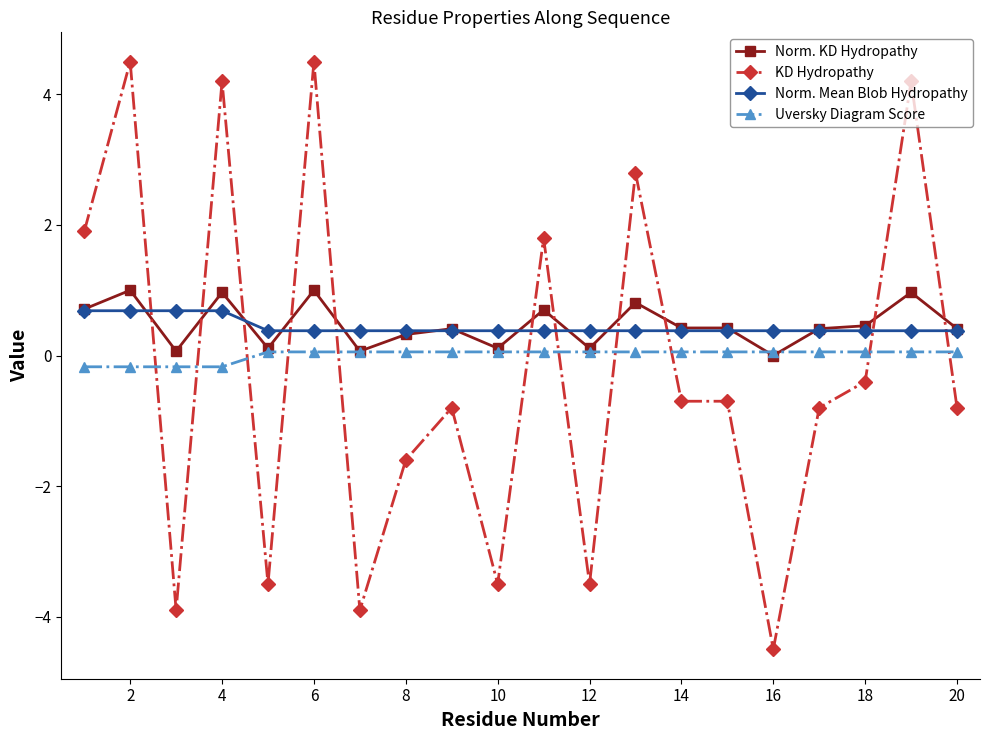

What is the smallest value displayed?

-4.5